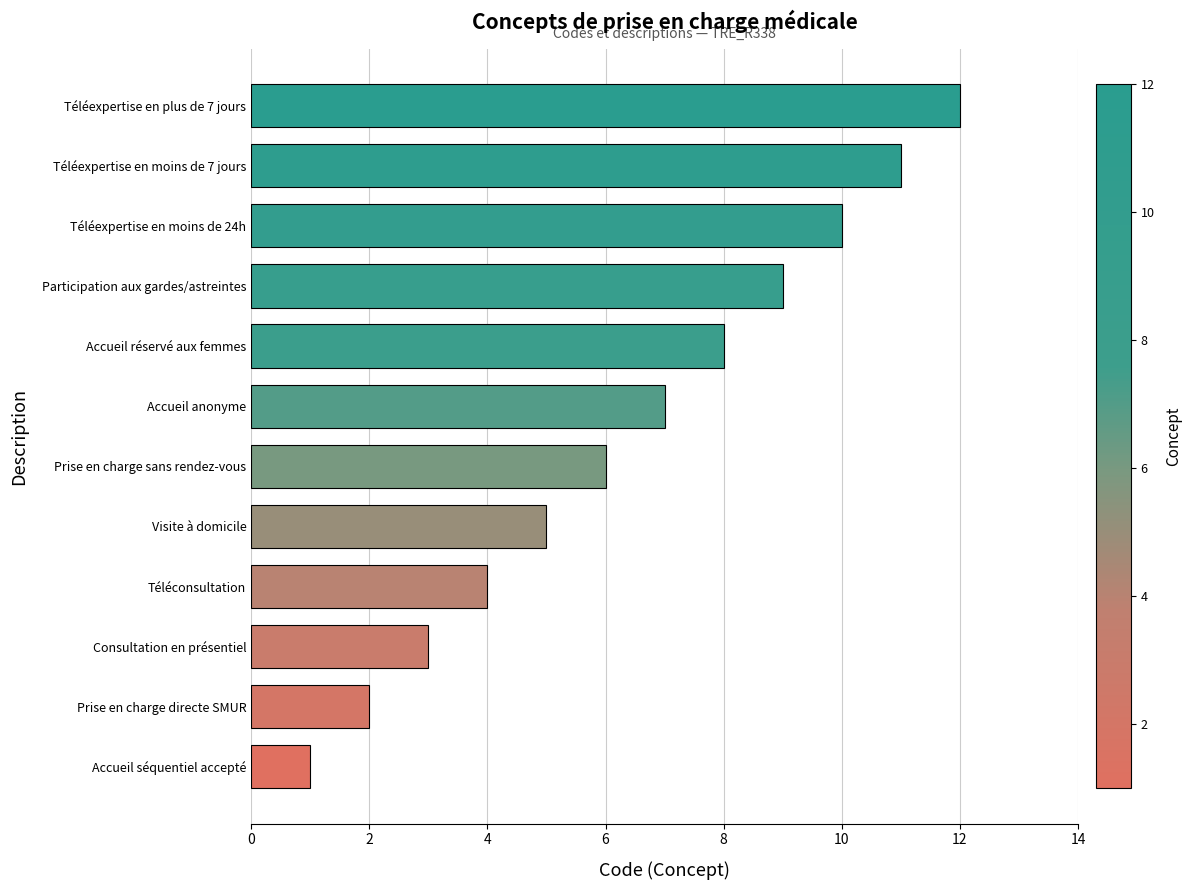

What is the difference between the maximum and second lowest values?

10